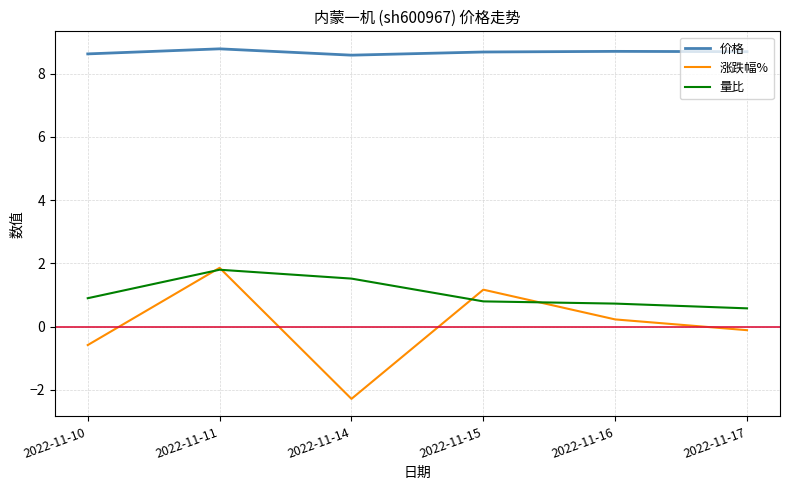

Is the value of 涨跌幅% at 2022-11-14 greater than the value of 价格 at 2022-11-16?

No